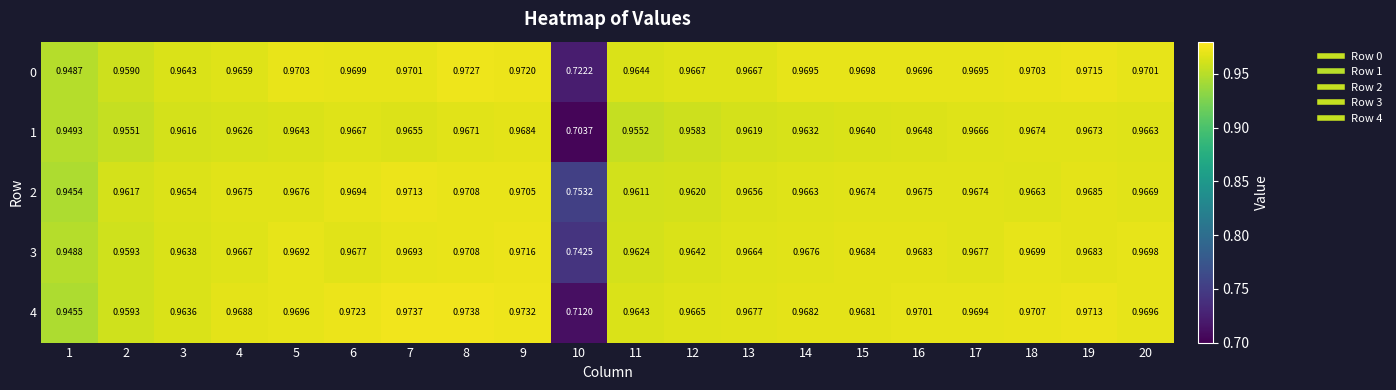

How many data points does each series have?

20